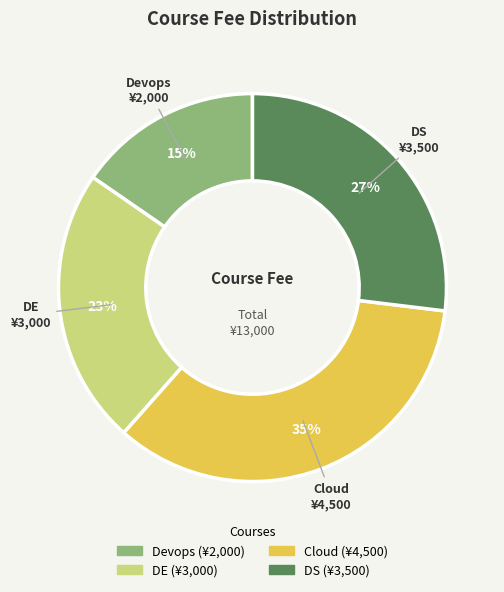

To the nearest percent, what is the average slice percentage?

25%